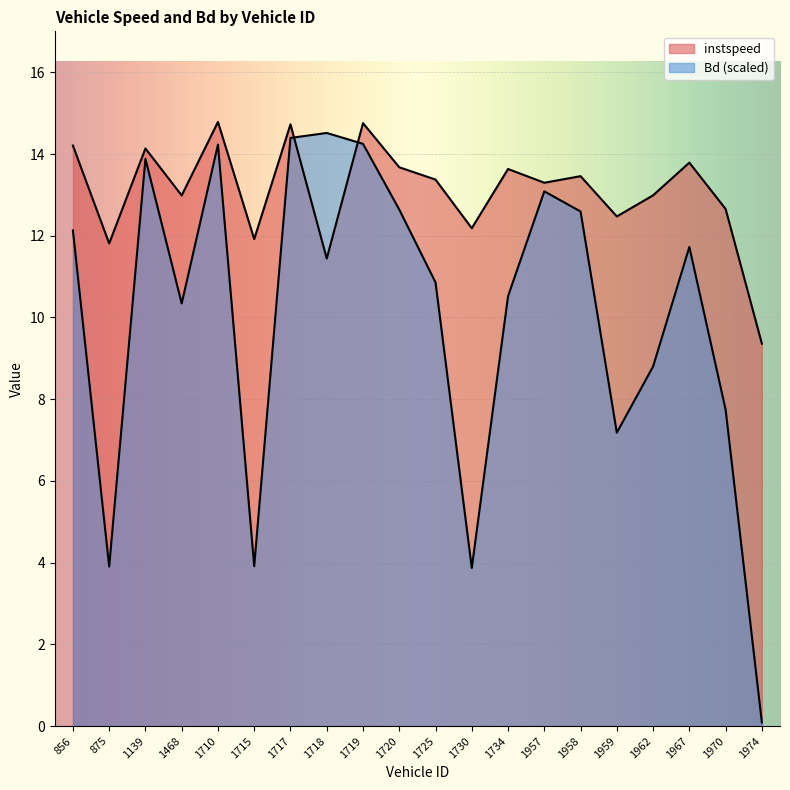

In instspeed, how many points are lower than both neighbors (excluding endpoints)?

7